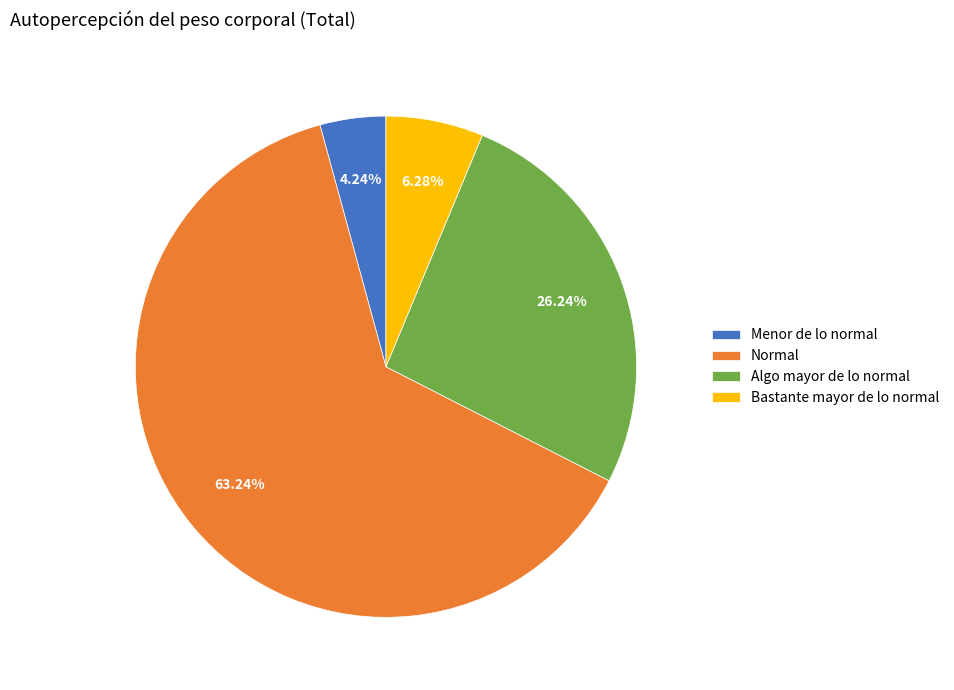

Between Bastante mayor de lo normal and Menor de lo normal, which is larger?

Bastante mayor de lo normal